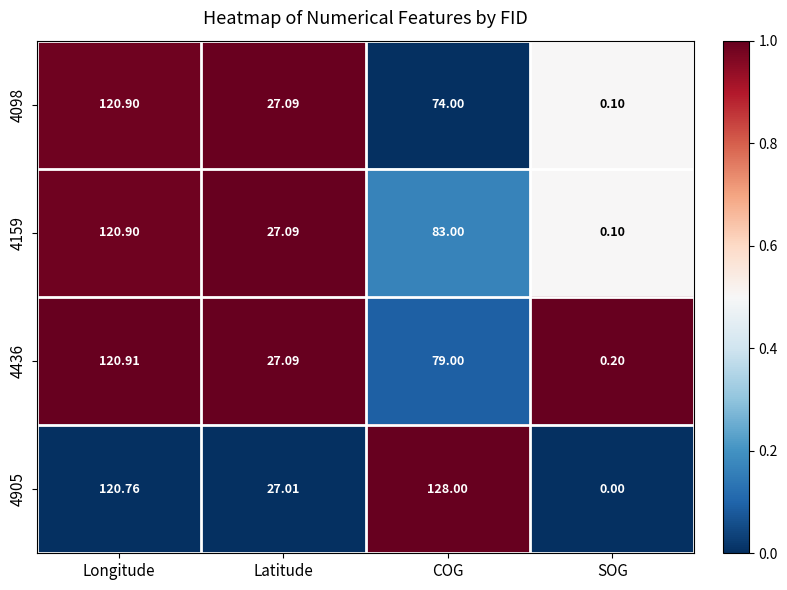

Is the value of 4905 at Longitude greater than the value of 4159 at COG?

Yes